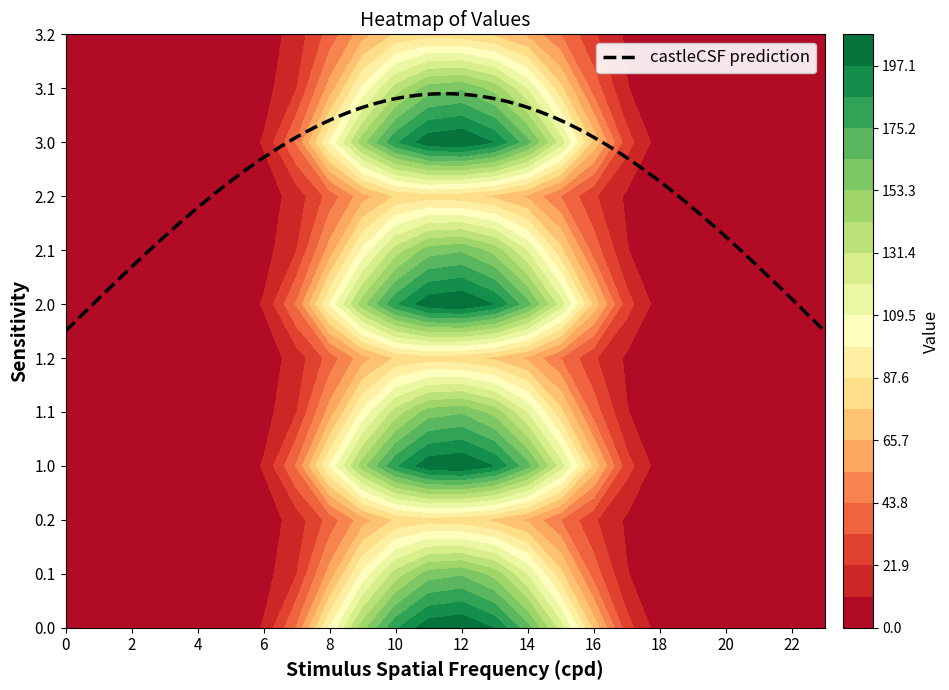

Is the value of 1.1 at 5 greater than the value of 0.1 at 17?

No